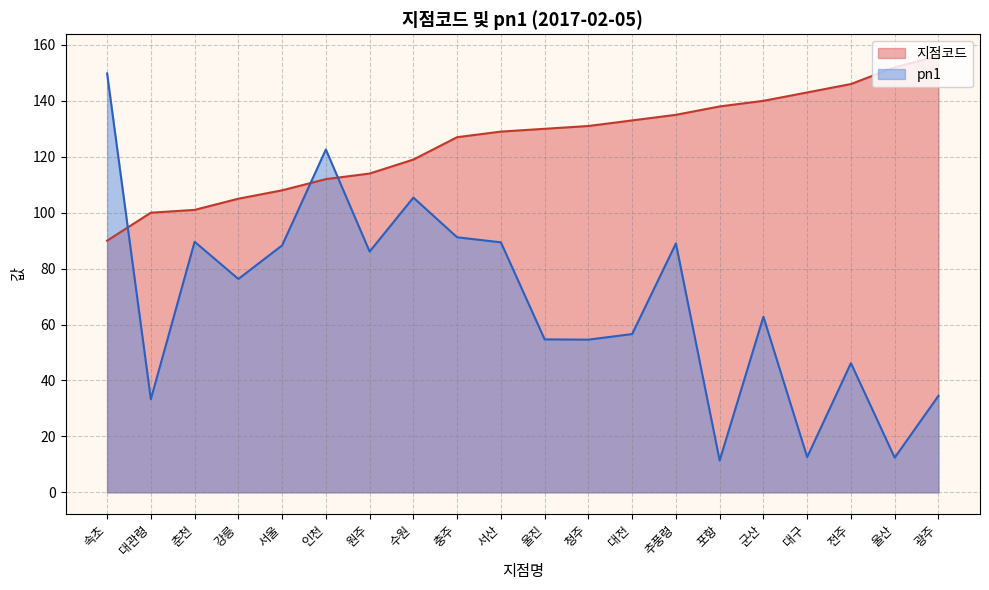

What is the label of the 10th point from the left?

서산